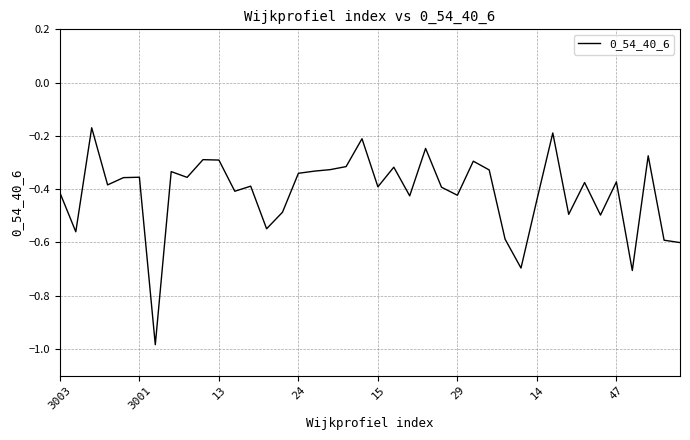

What is the difference between the maximum and minimum values?

0.8